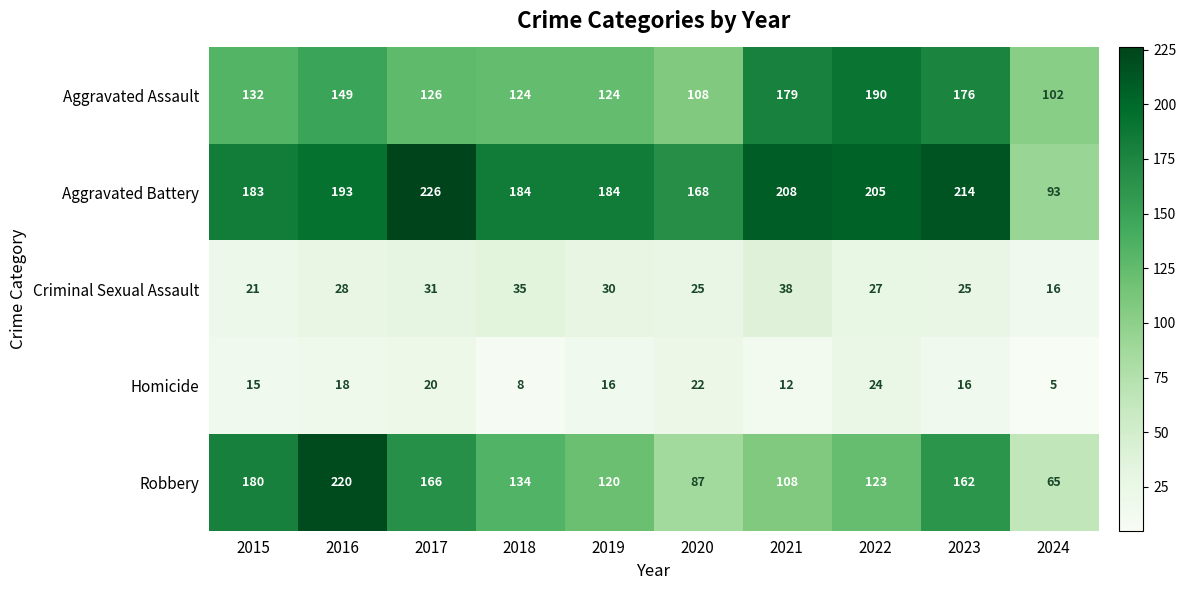

What is the difference between the highest and lowest values at 2019?

168